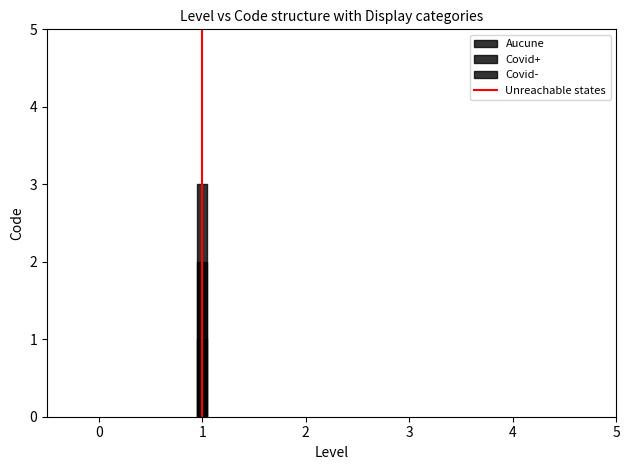

What is the greatest value displayed?

3